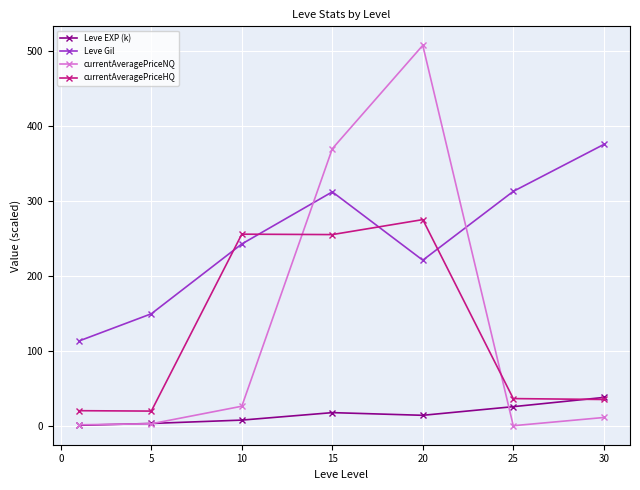

What is the value of the currentAveragePriceHQ point at the 1st from the left?

20.0